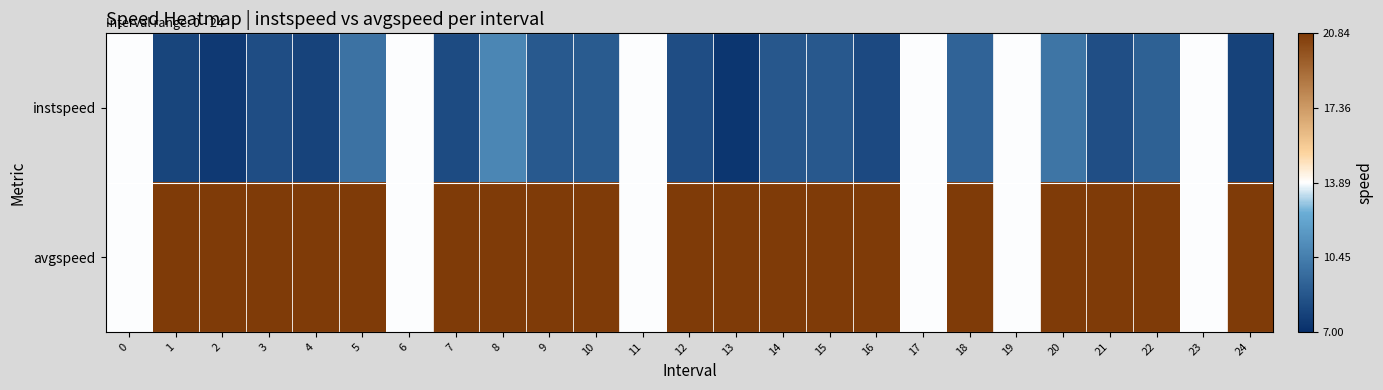

At which category does the chart reach its peak across all series?

1